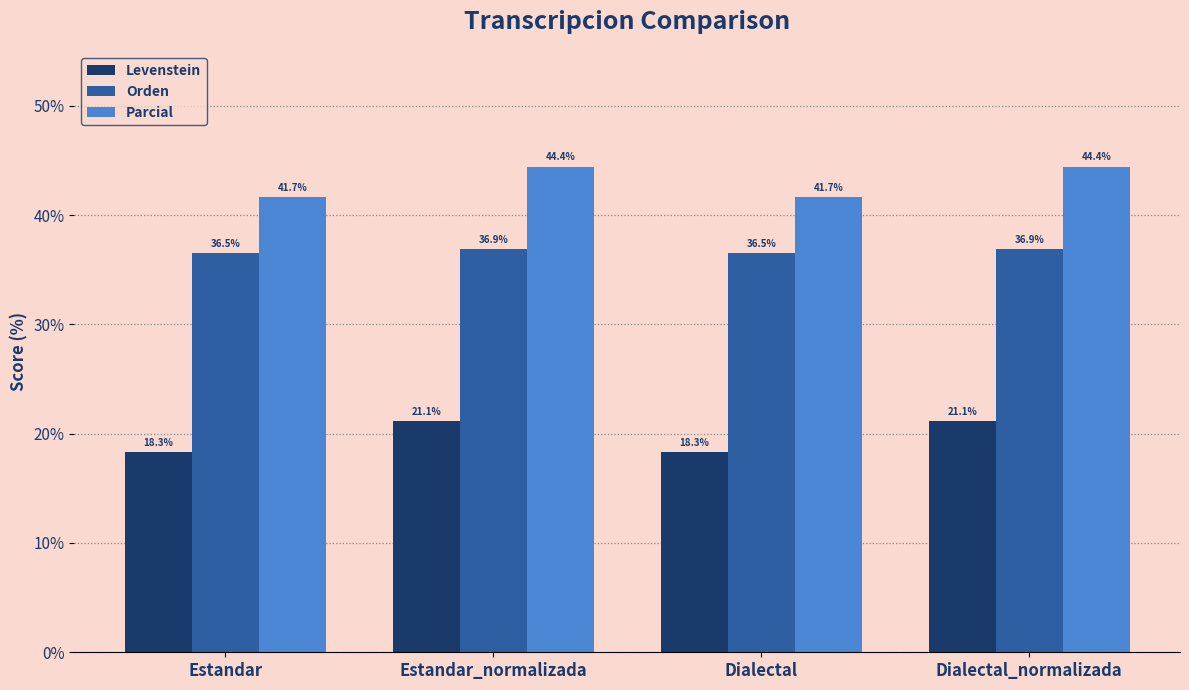

Reading left to right, what are all the values shown in this chart?

Levenstein: 18.3	21.1	18.3	21.1
Orden: 36.5	36.9	36.5	36.9
Parcial: 41.7	44.4	41.7	44.4